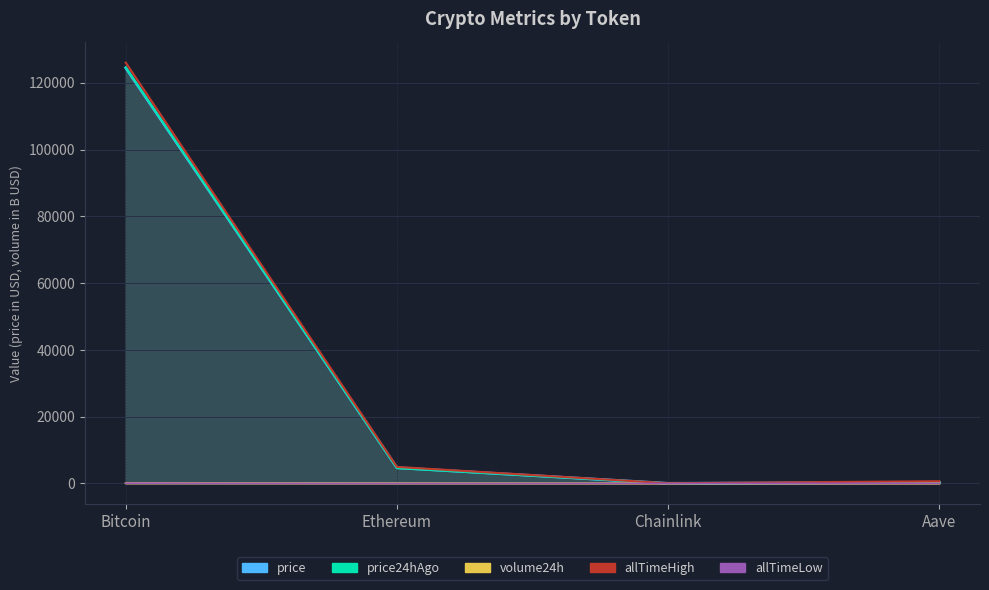

At how many categories does at least one series exceed 105516?

1